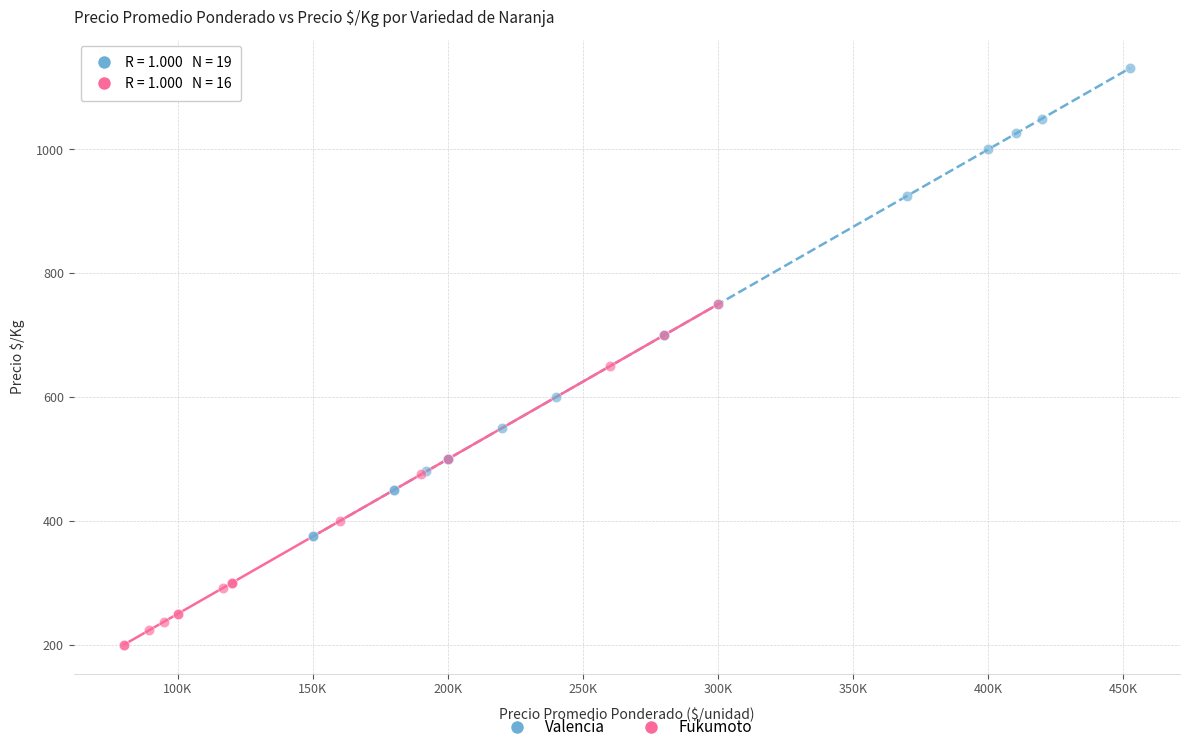

Which series has the largest Y range (max minus min)?

Valencia